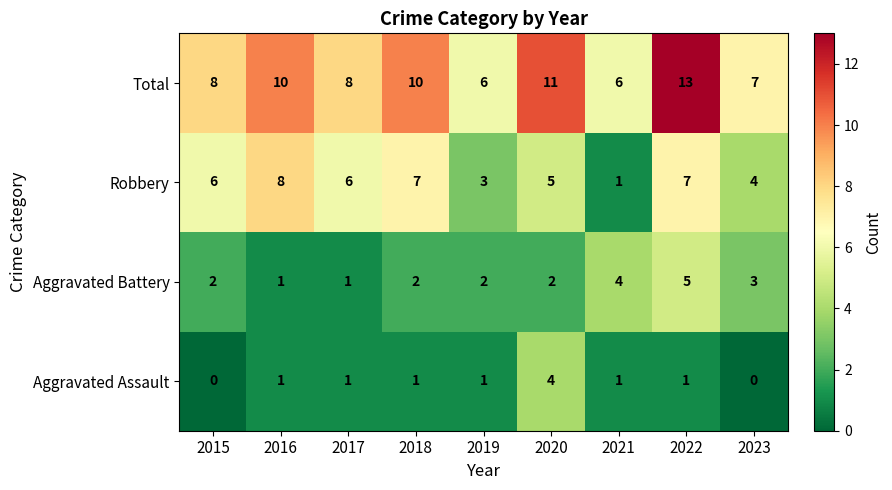

Is it true that Aggravated Battery equals 2 at 2015?

True